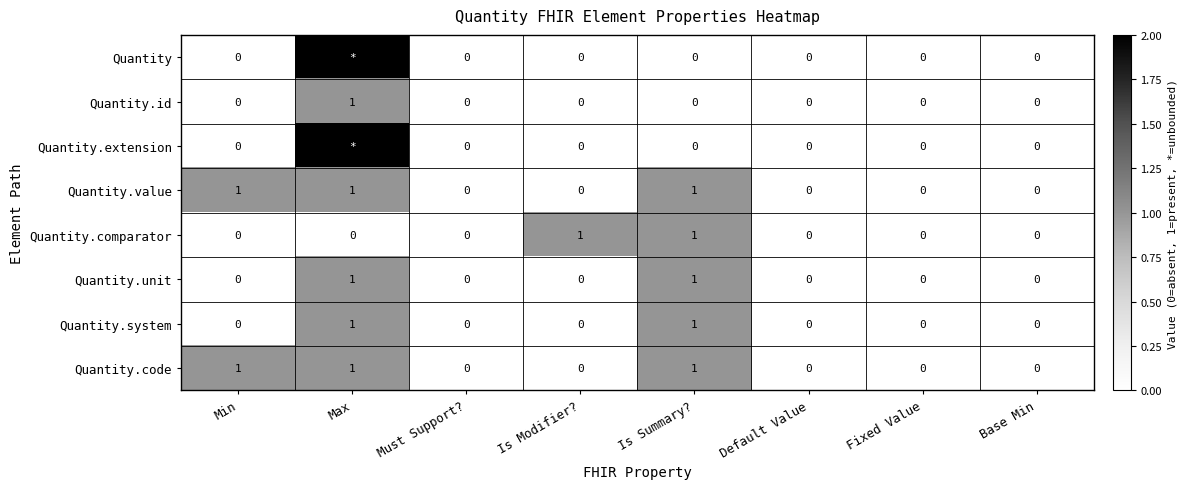

The value of Quantity.unit at Default Value is 1. True or false?

False